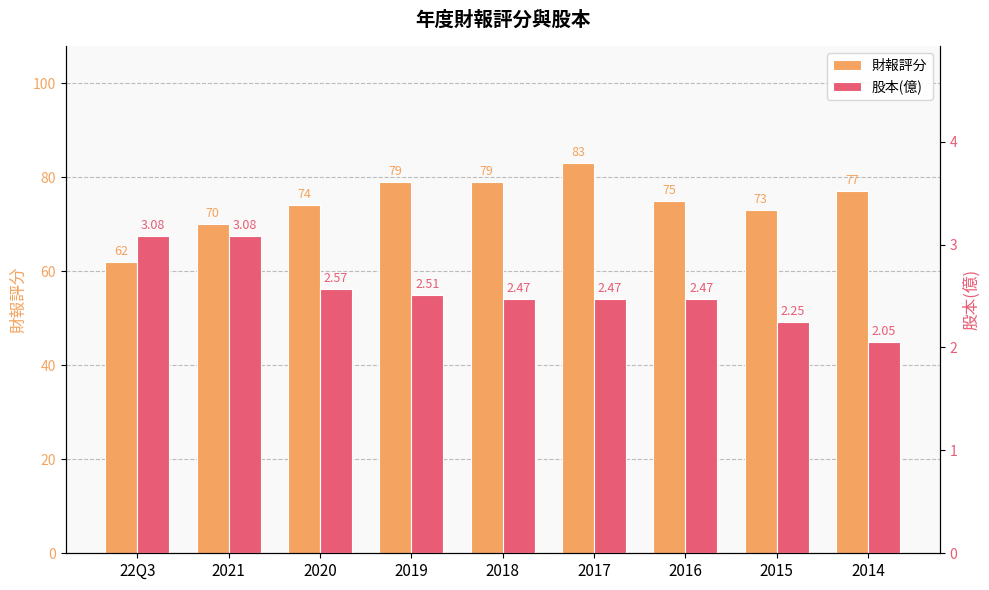

Count the number of categories in the chart.

9